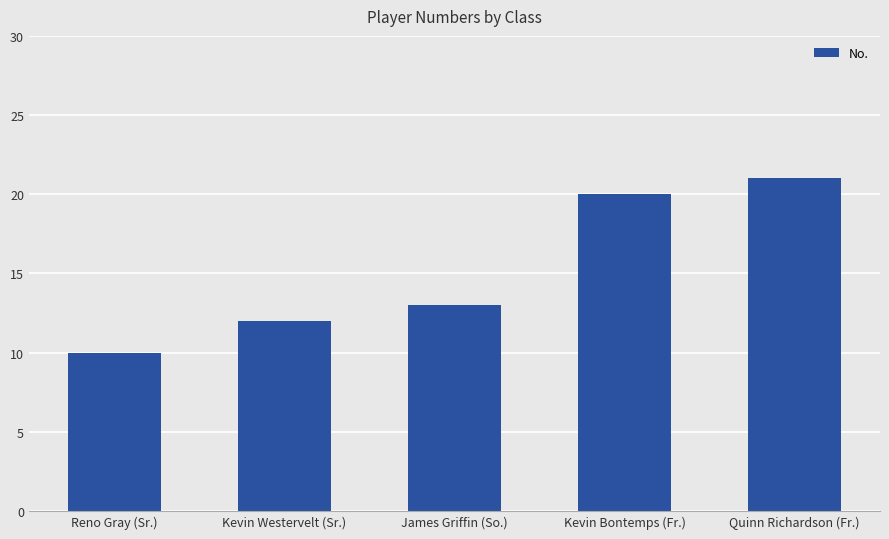

What is the ratio of the value at Kevin Bontemps (Fr.) to the value at Quinn Richardson (Fr.)?

1.0